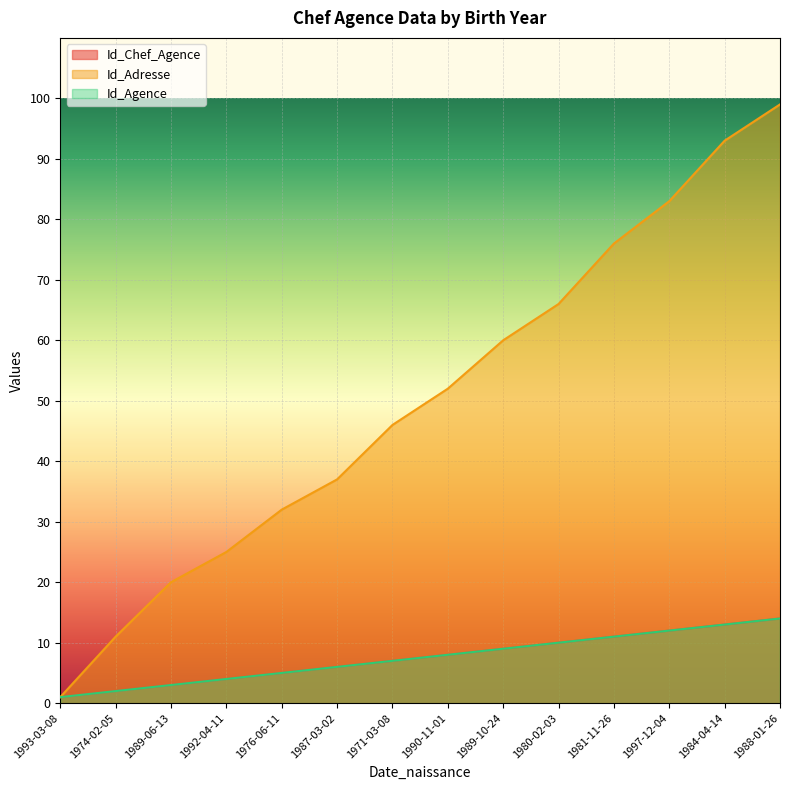

Which series has the largest total across all categories?

Id_Adresse